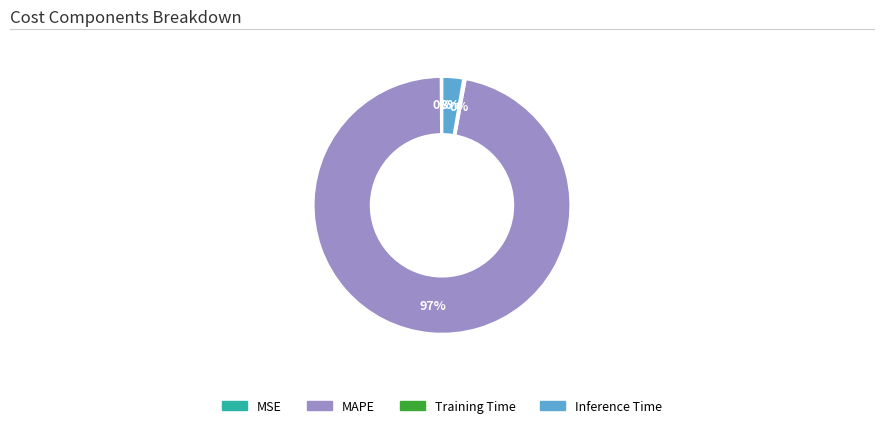

What is the majority slice?

MAPE